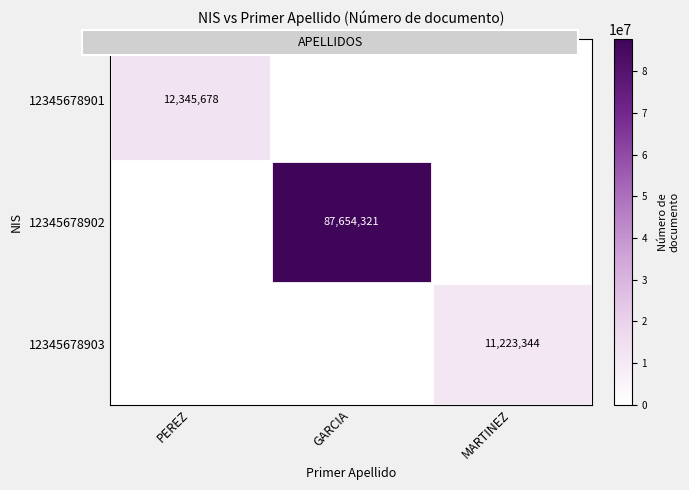

What is the maximum value shown in the chart?

87654321.0